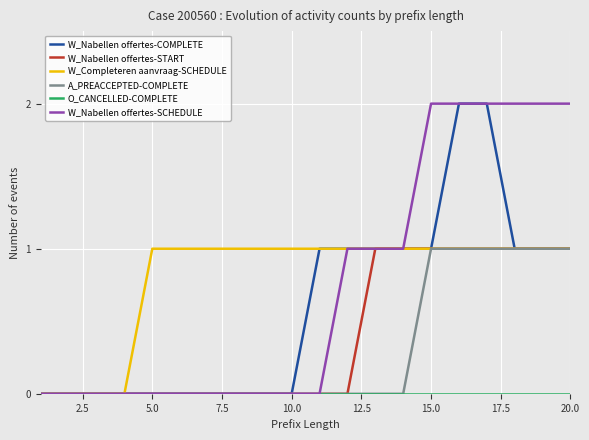

Does the chart display data point markers on the line(s)?

No